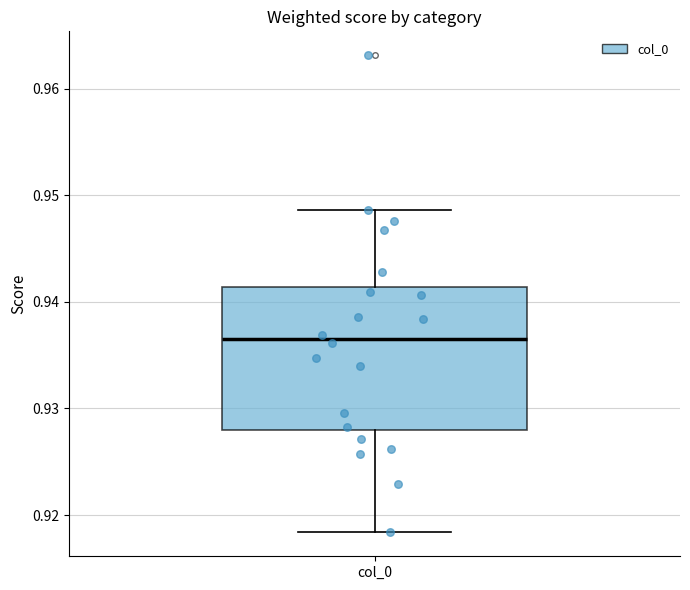

Where is the upper edge of the box for col_0 on the y-axis? The values are not printed on the chart, so give them approximately, as read against the axis.

0.941